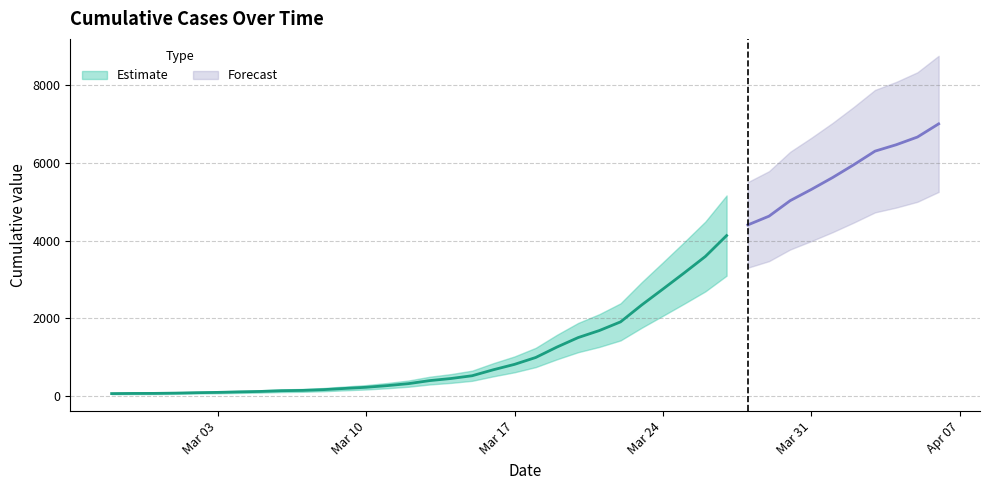

The chart shows a value of 9991 at 2020-04-01. True or false?

False